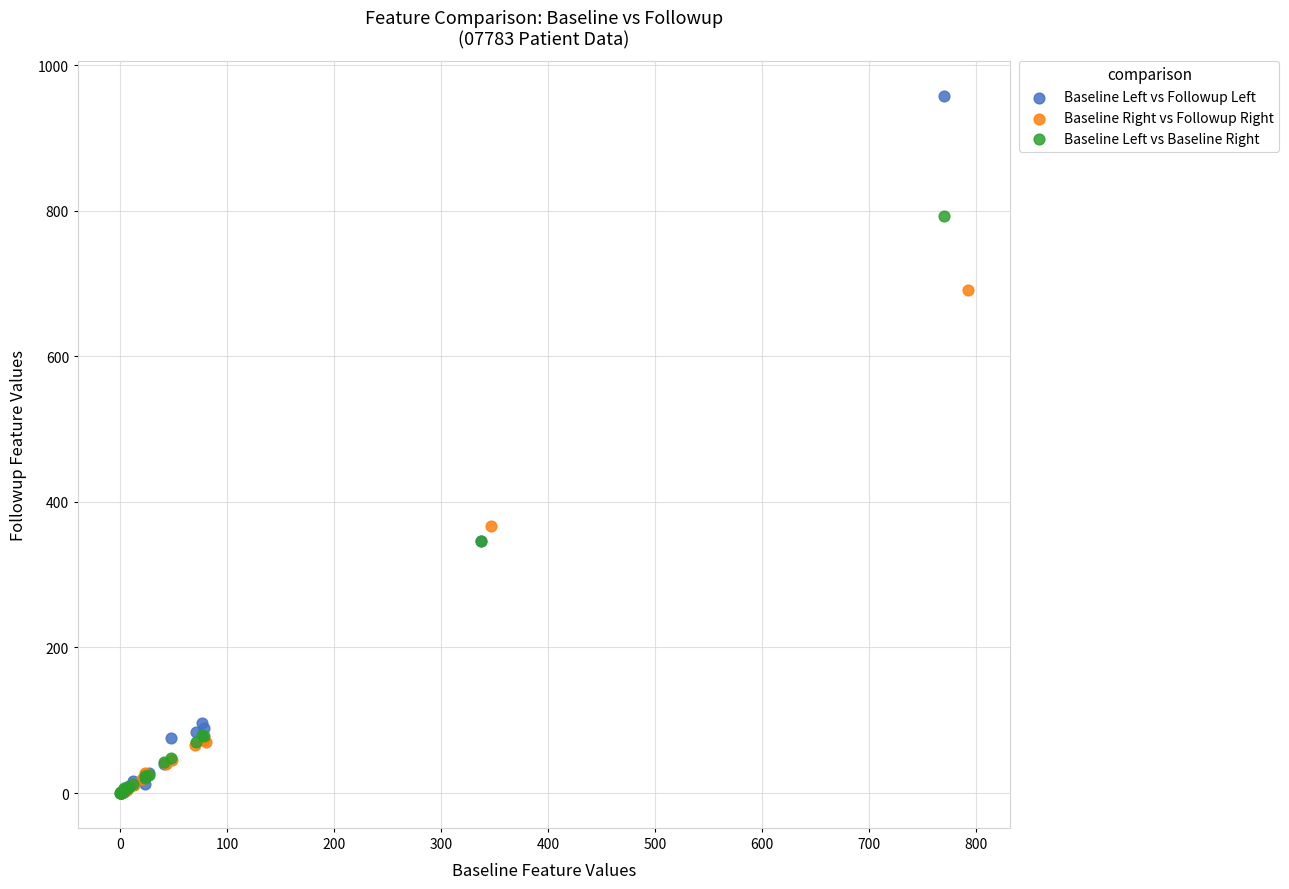

Which series reaches the maximum Y coordinate?

Baseline Left vs Followup Left